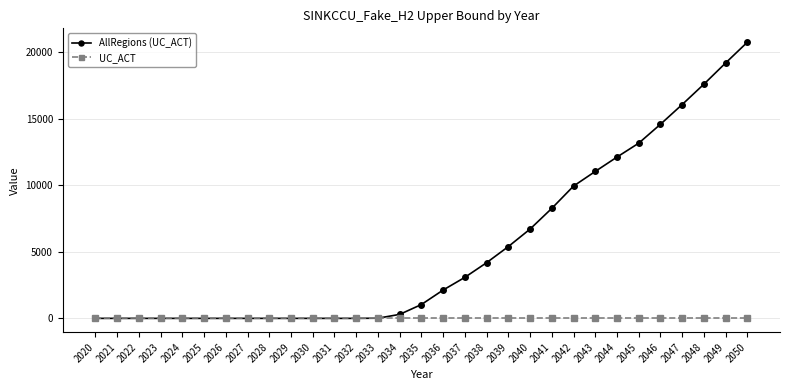

Which series has the largest total across all categories?

AllRegions (UC_ACT)